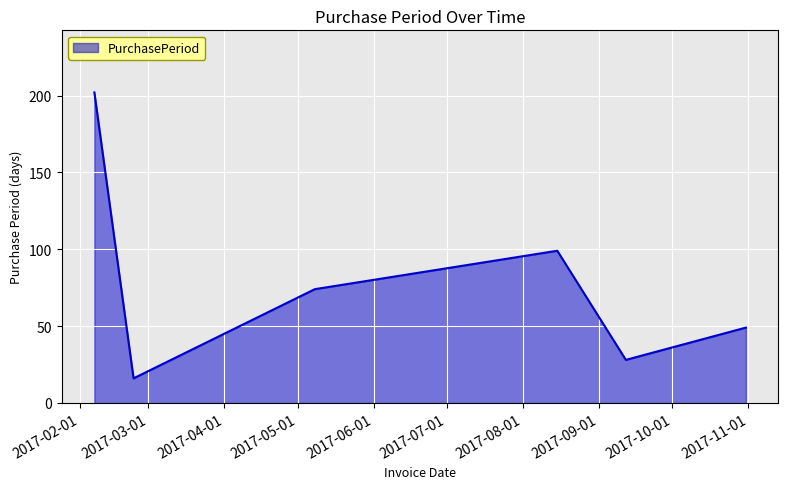

Reading right to left, list all the values displayed in this chart.

49	28	99	74	16	202